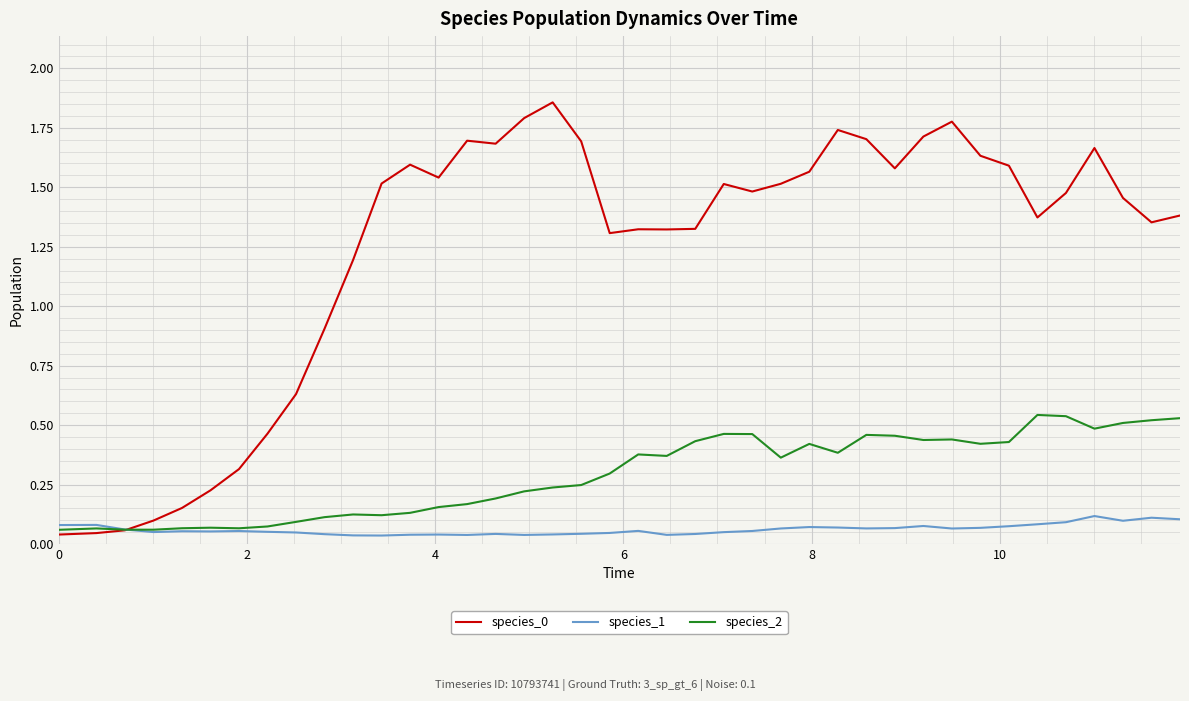

True or false: species_1 and species_0 intersect in this chart.

True